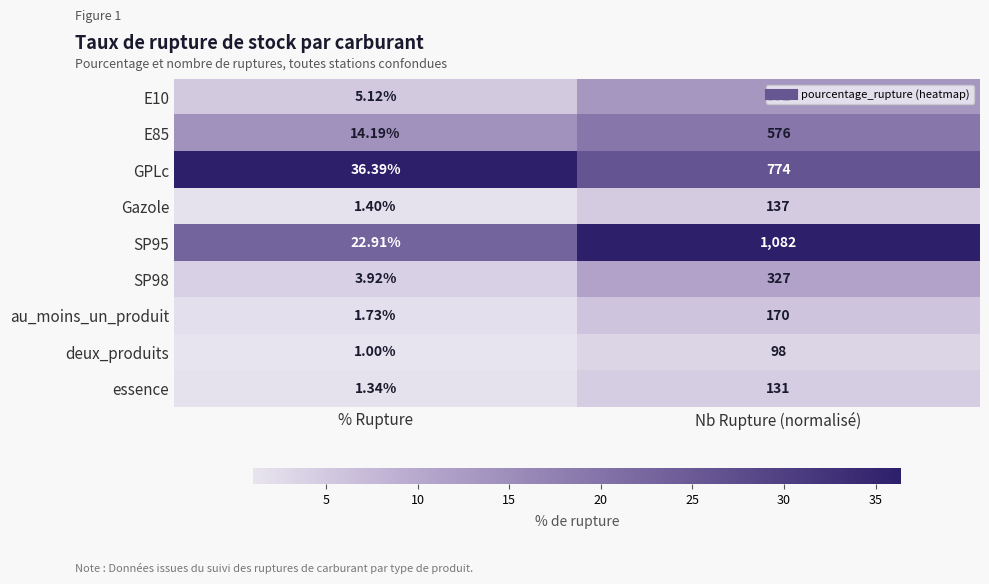

Which series has the largest total across all categories?

SP95